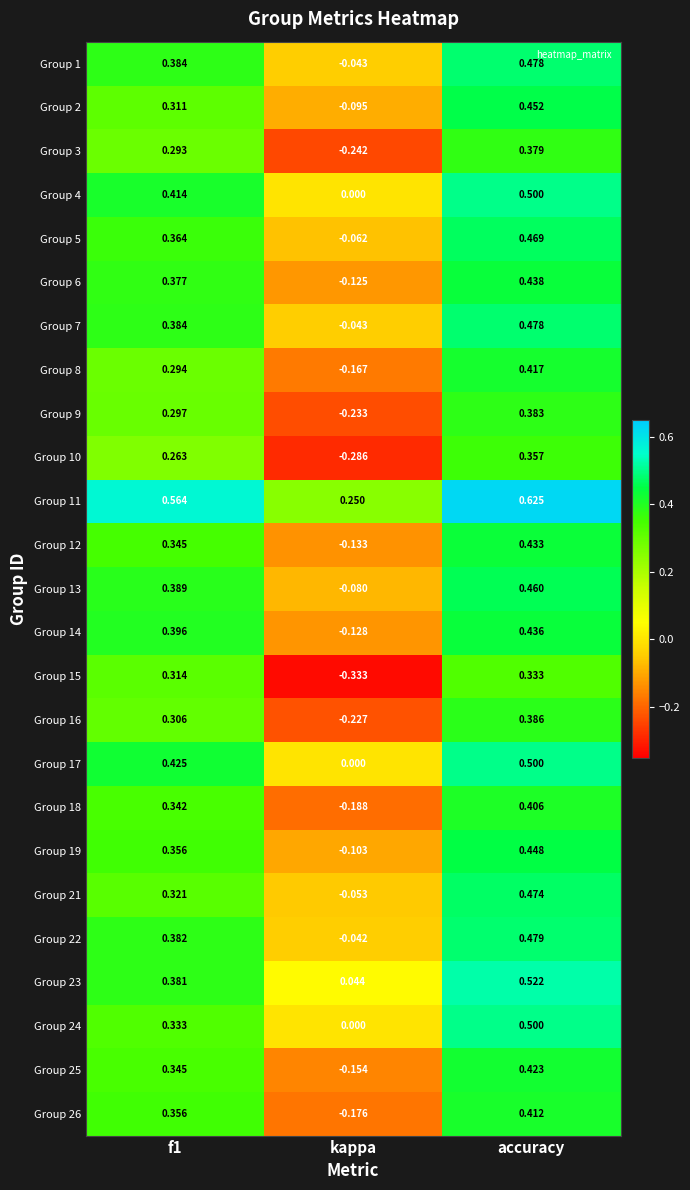

Count the number of categories in the chart.

3